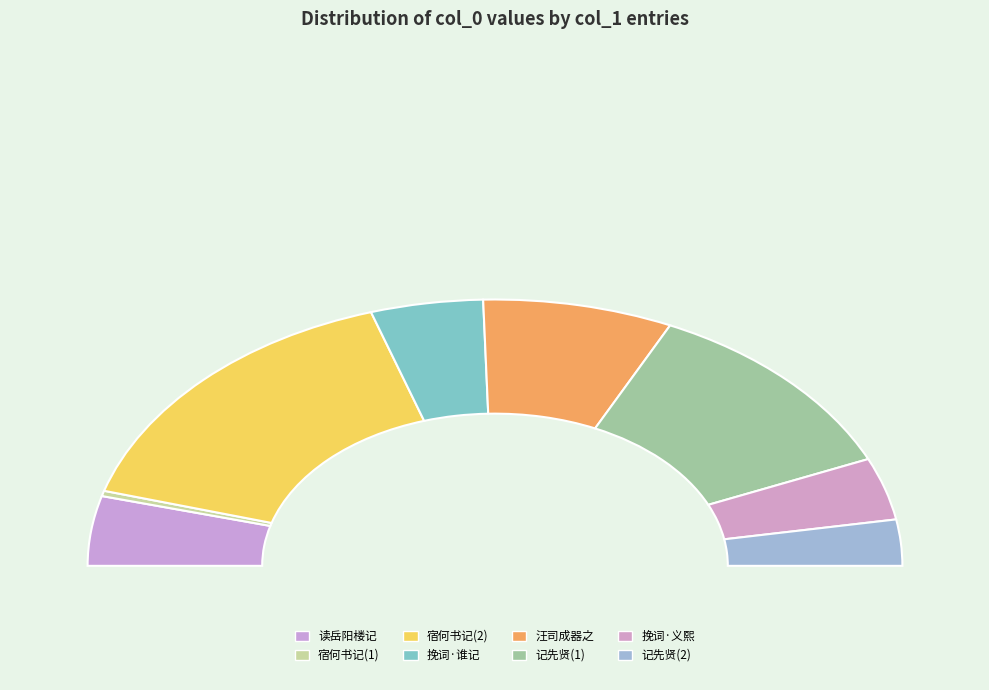

Is 宿何书记先辈延福新居 the majority of the pie?

No